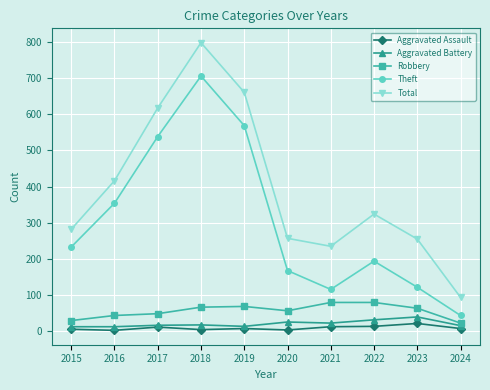

The value of Theft at 2021 is 163. True or false?

False